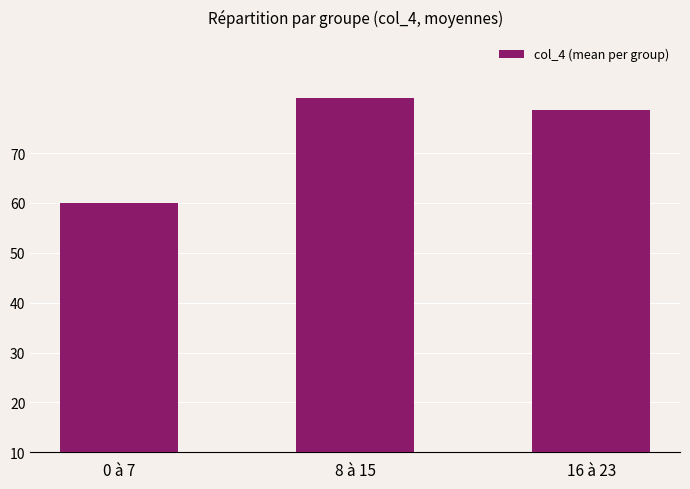

Which category has the lowest value across all series?

0 à 7